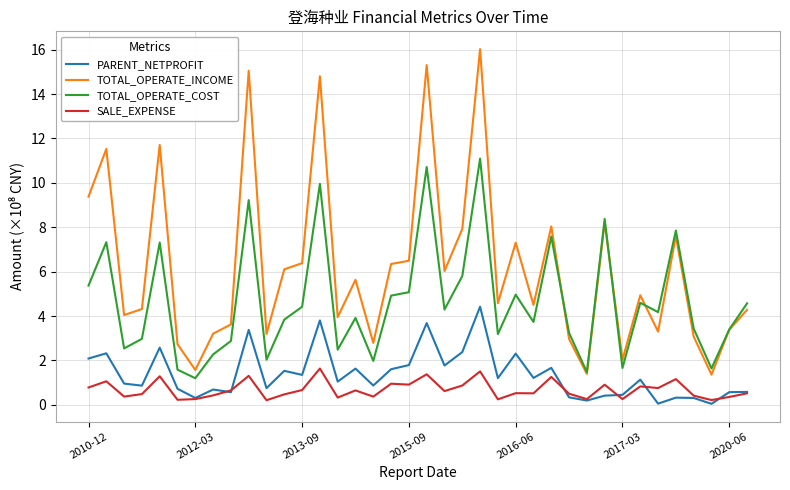

Which series has the largest range (max minus min)?

TOTAL_OPERATE_INCOME